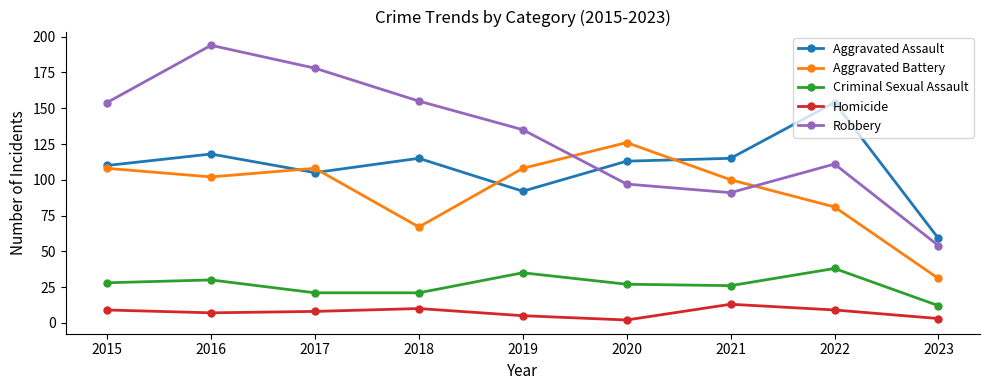

True or false: Criminal Sexual Assault and Robbery intersect in this chart.

False